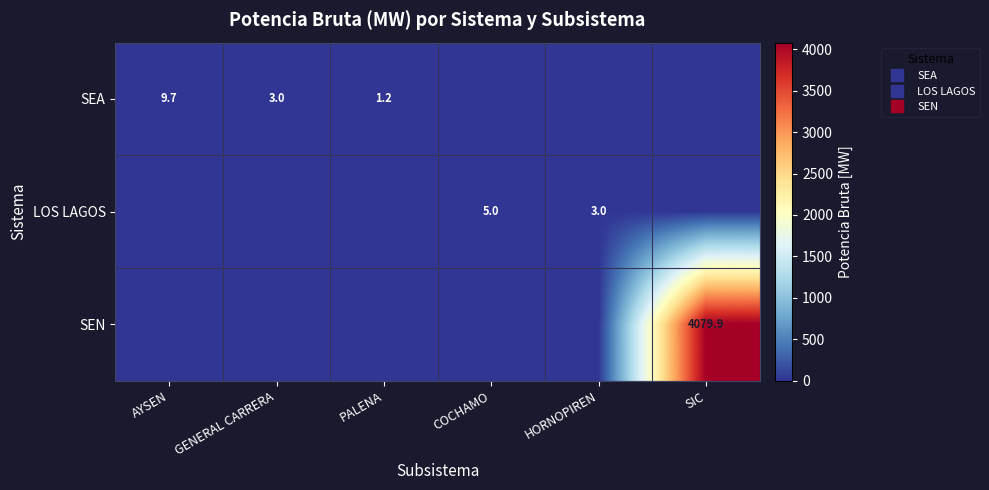

What is the maximum value for SEN?

4079.9